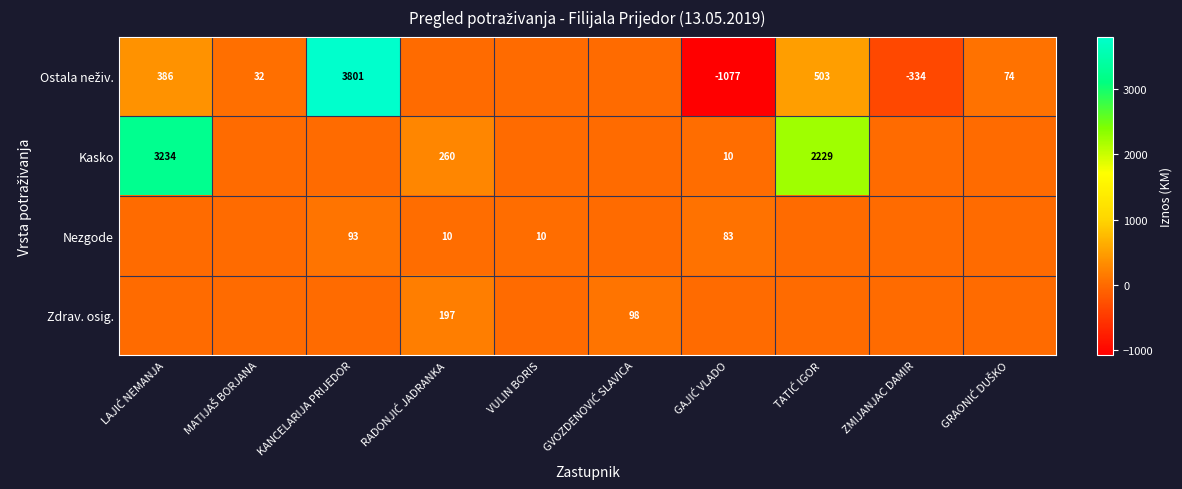

Is it true that Nezgode equals -41.1 at ZMIJANJAC DAMIR?

False